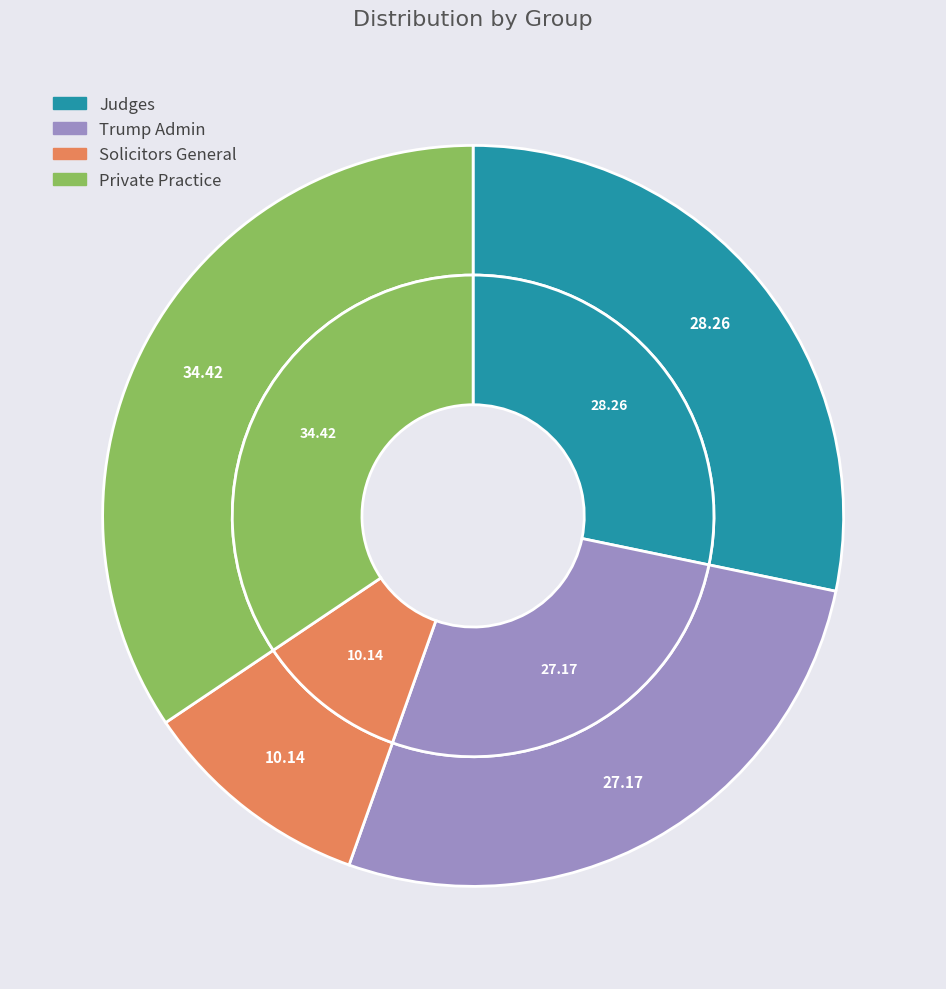

To the nearest percent, what is the average slice percentage?

25%